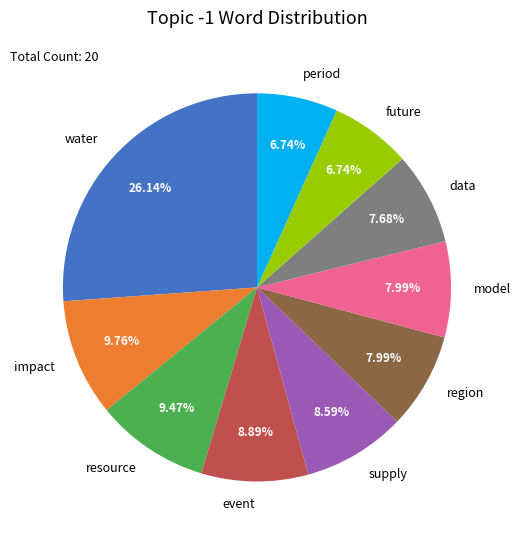

To the nearest percent, what is the difference between the future and resource slice percentages?

3%